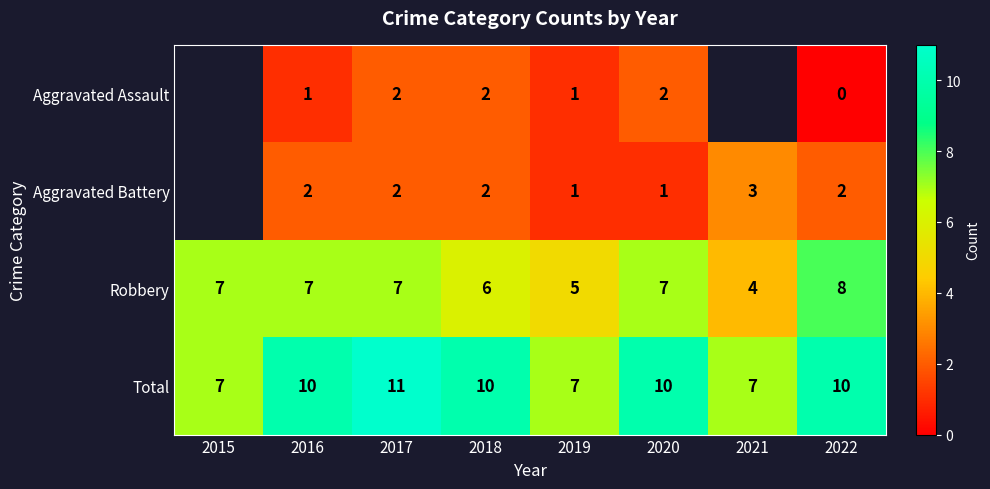

How many categories are shown in the chart?

8